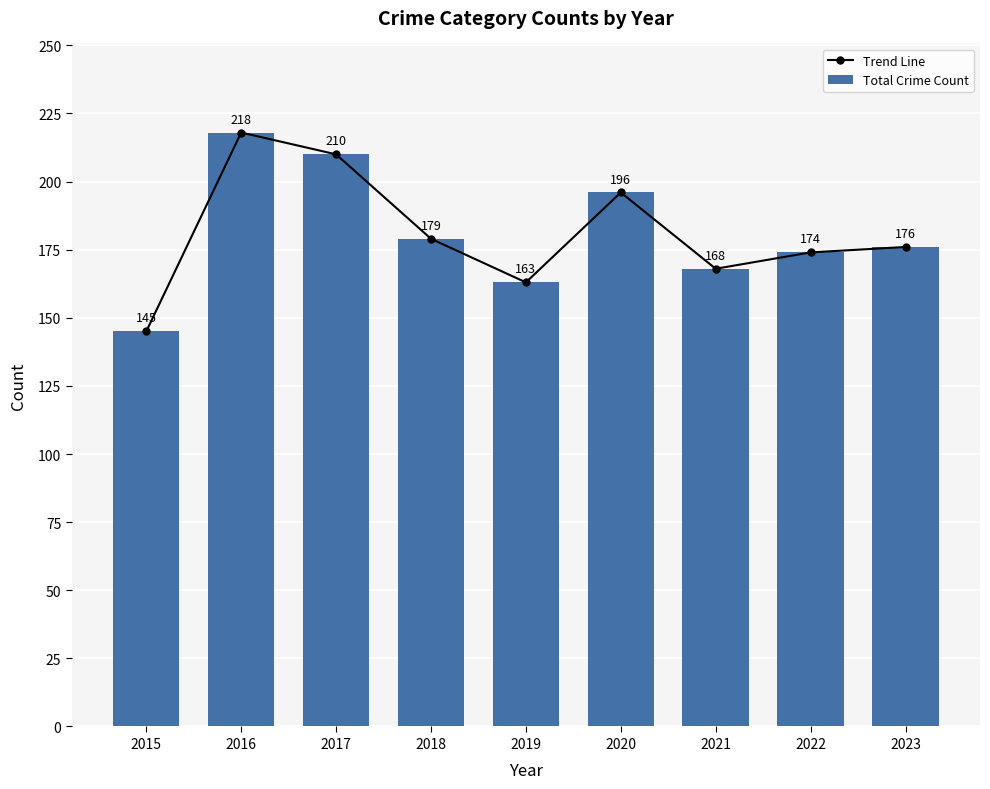

What is the sum of the Trend Line values at 2018 and 2021?

347